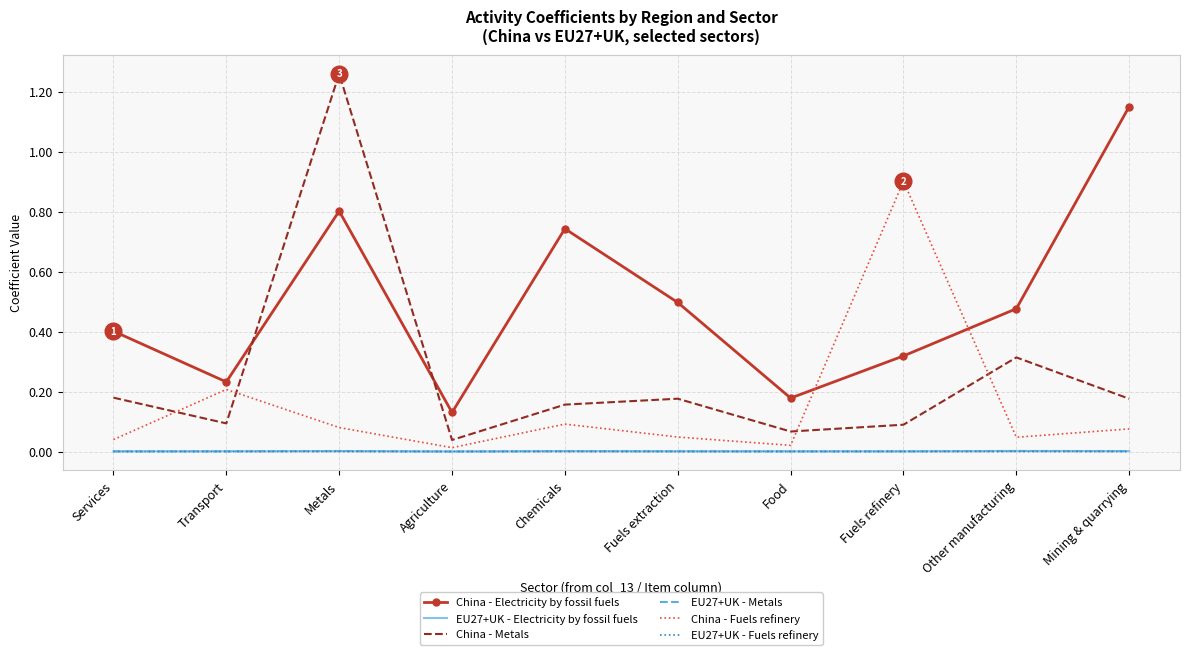

True or false: China - Electricity by fossil fuels has a value of 0.3 at Fuels extraction.

False